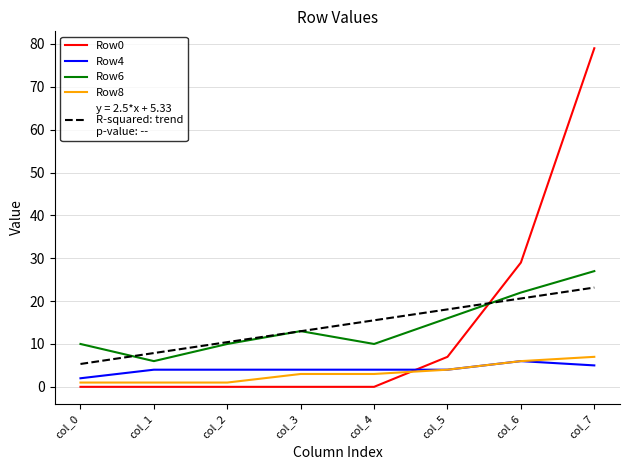

Which label corresponds to the largest value in the chart?

col_7